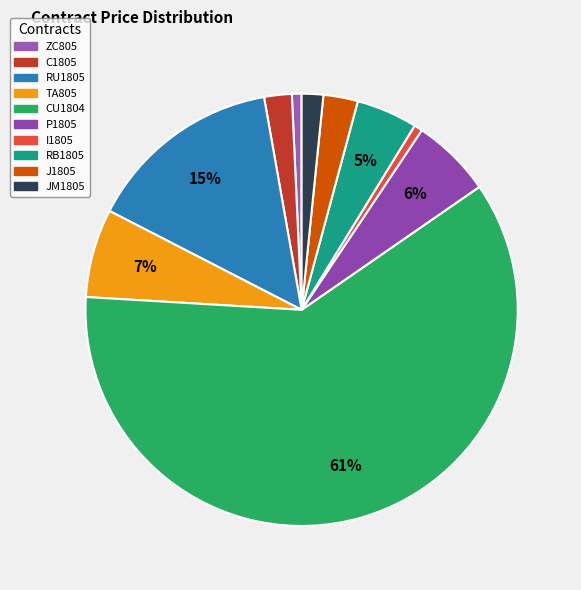

To the nearest percent, what is the average slice percentage?

10%